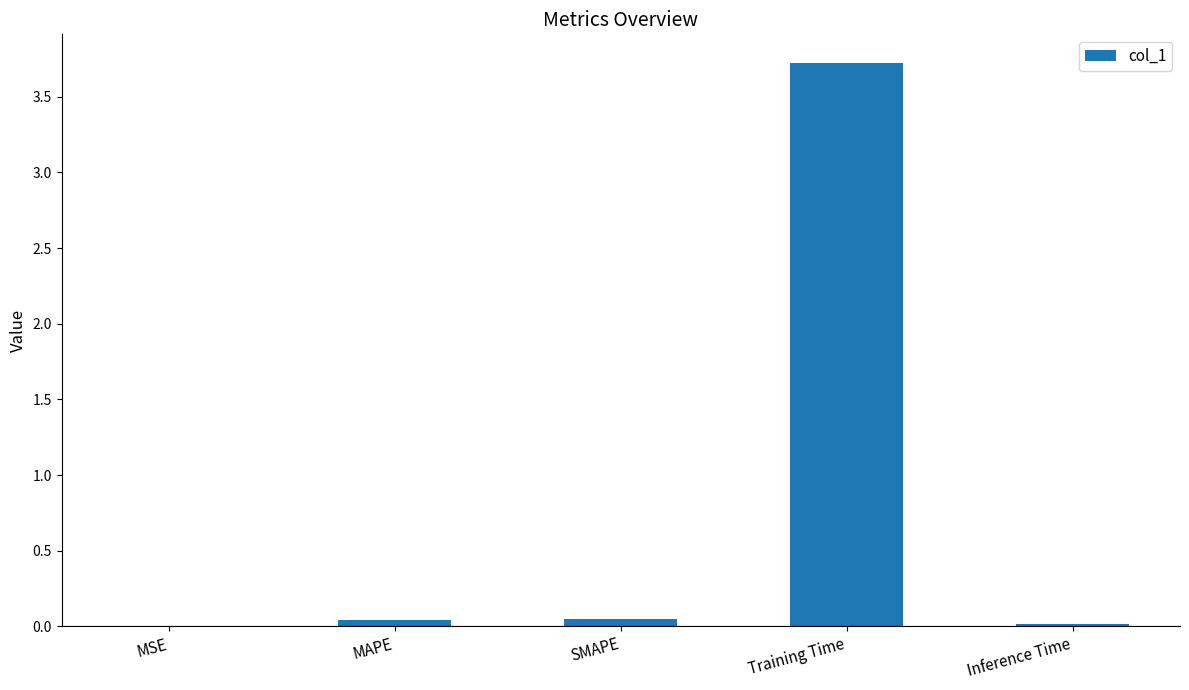

The value at Training Time is 3.7. True or false?

True